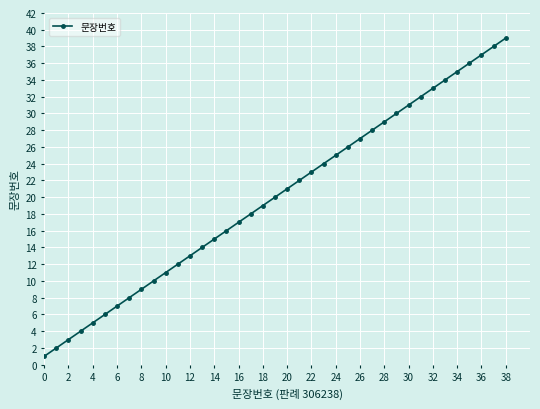

How many lines are shown in the chart?

1